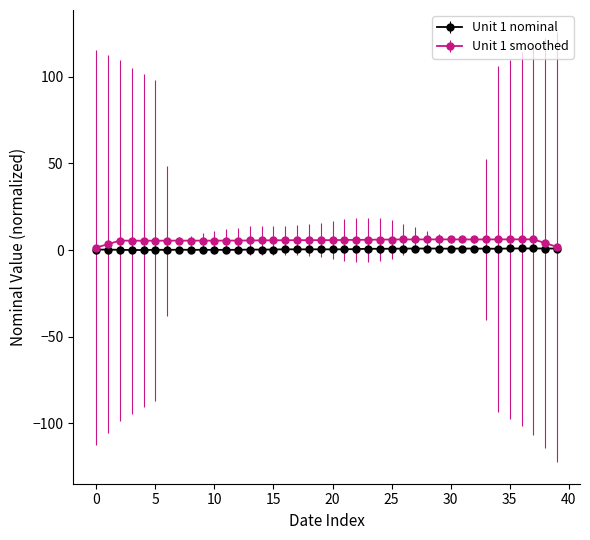

What is the greatest value displayed?

6.2